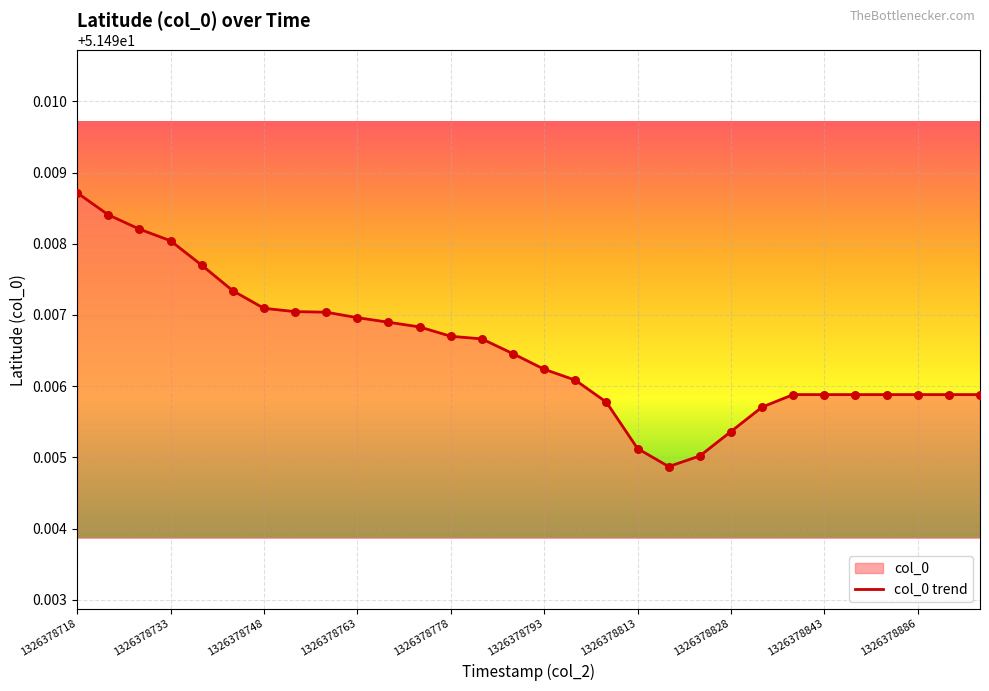

Which label corresponds to the largest value in the chart?

1326378718